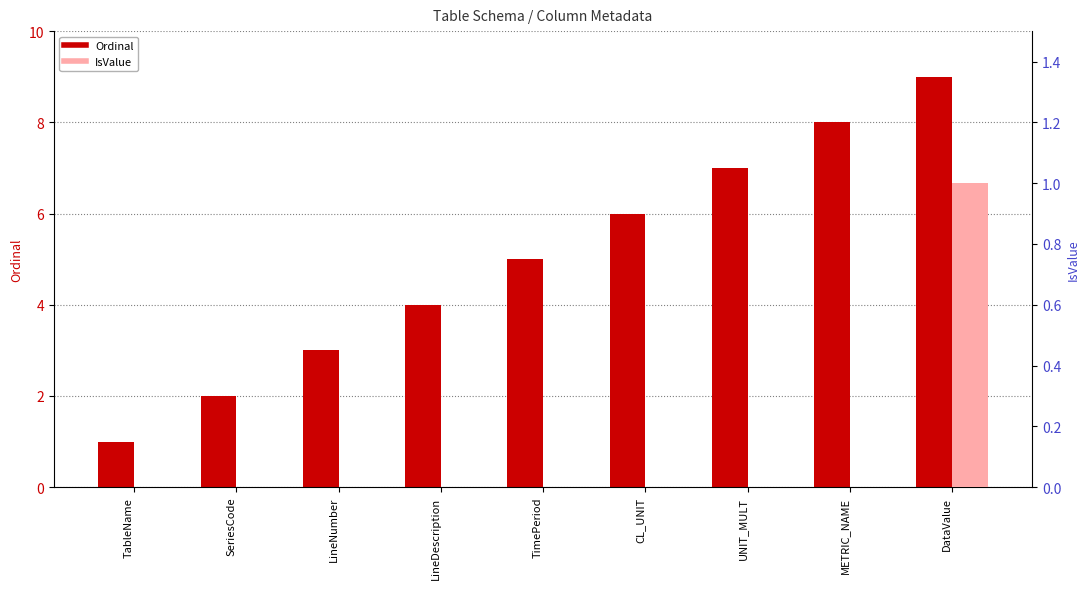

List the series in order of their overall mean, lowest first.

IsValue, Ordinal